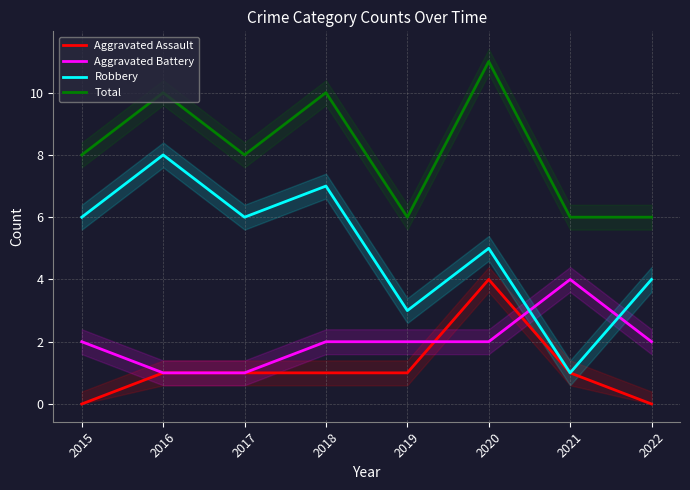

Is the value of Robbery at 2020 greater than the value of Total at 2017?

No